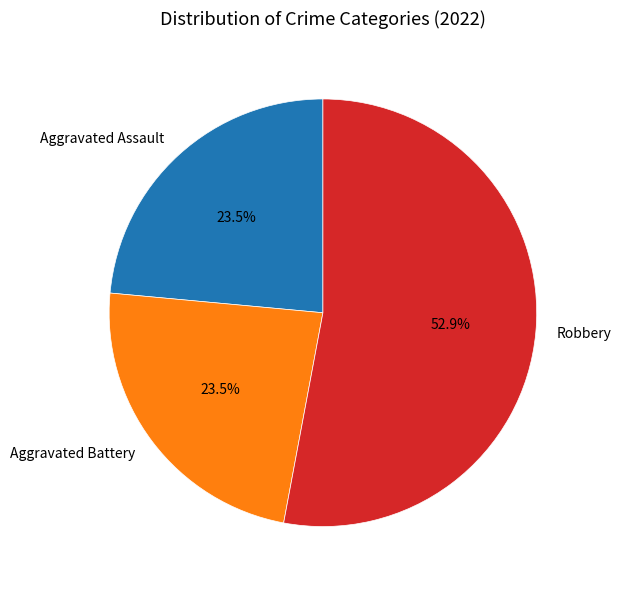

Which category has the biggest portion of the pie?

Robbery